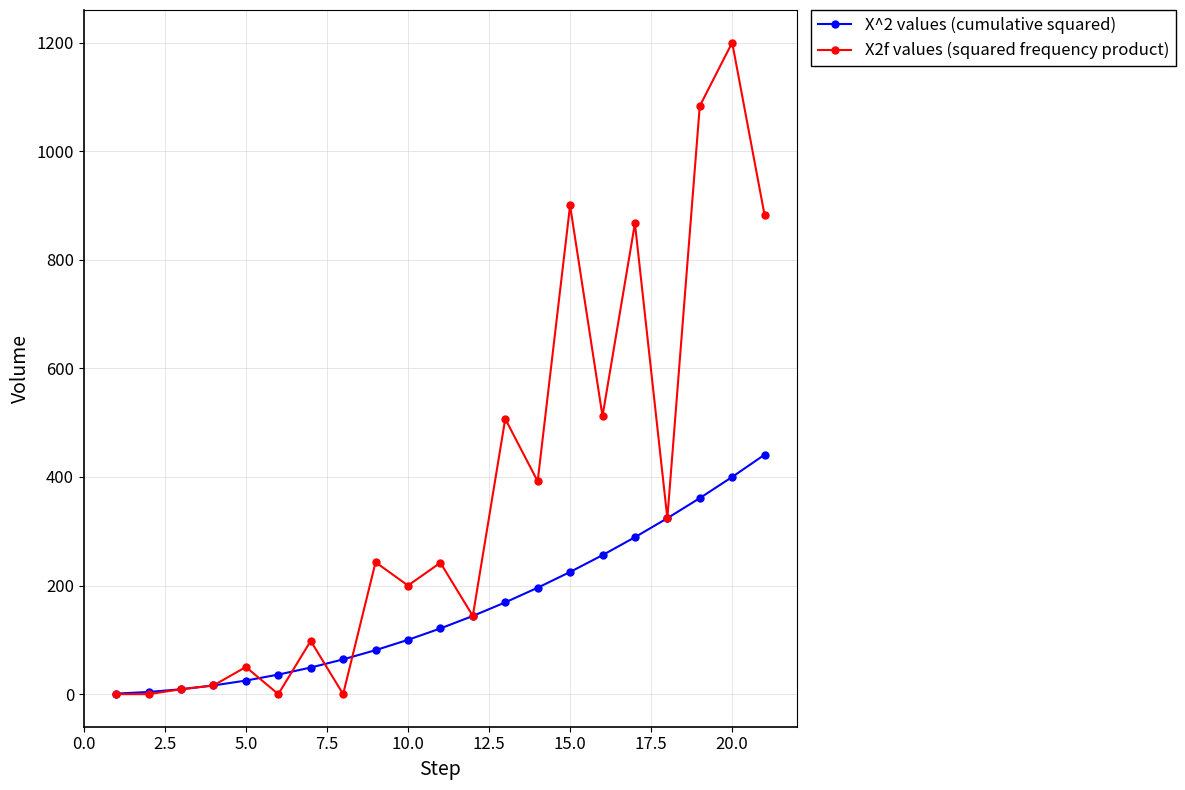

List the series in order of their overall mean, lowest first.

X^2 values (cumulative squared), X2f values (squared frequency product)